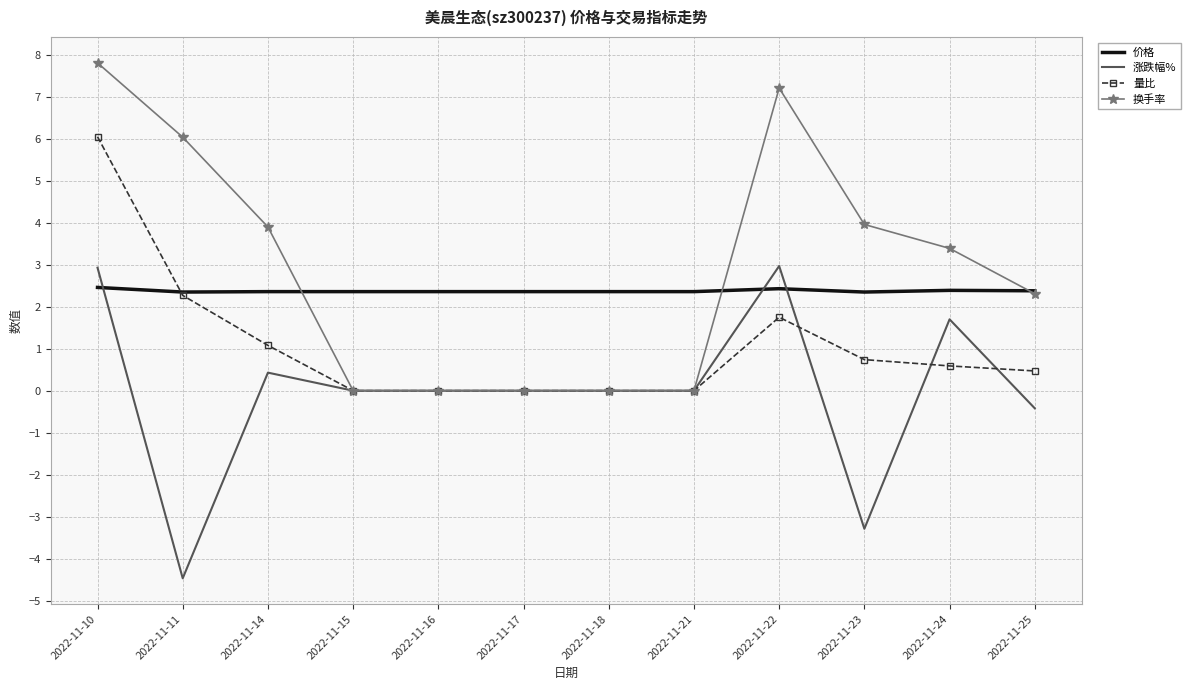

The value of 换手率 at 2022-11-25 is 2.3. True or false?

True